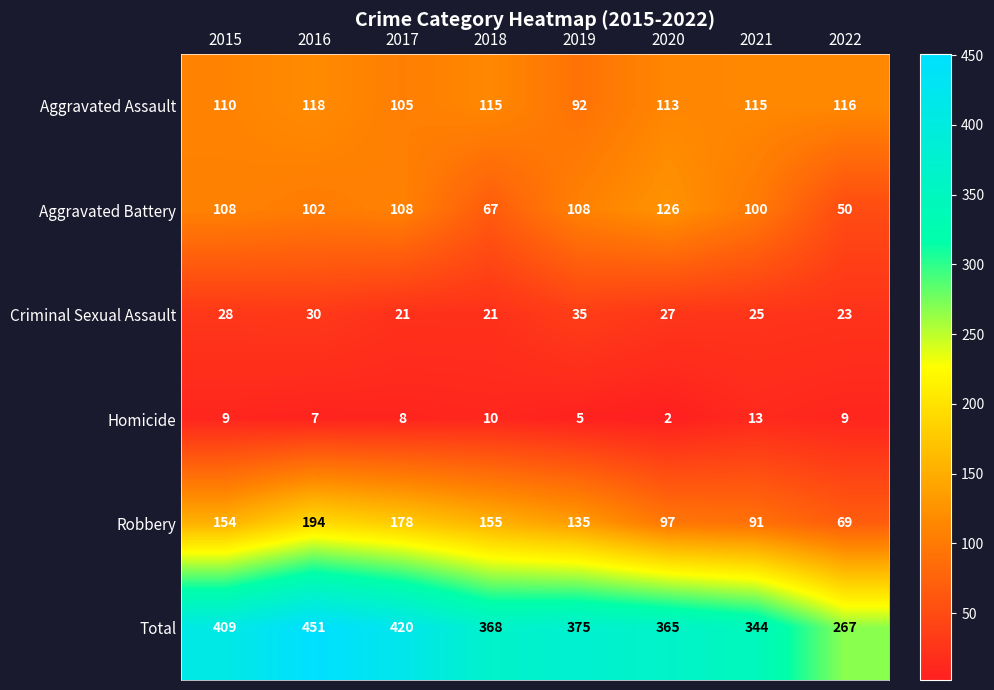

Which category has the lowest value across all series?

2020